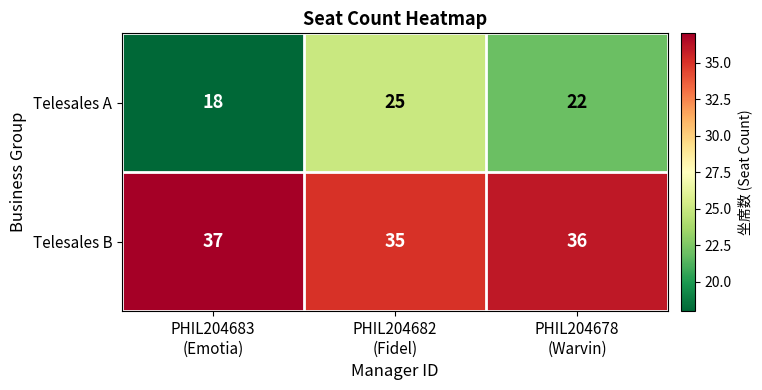

Rank the series by their average value, from highest to lowest.

Telesales B, Telesales A